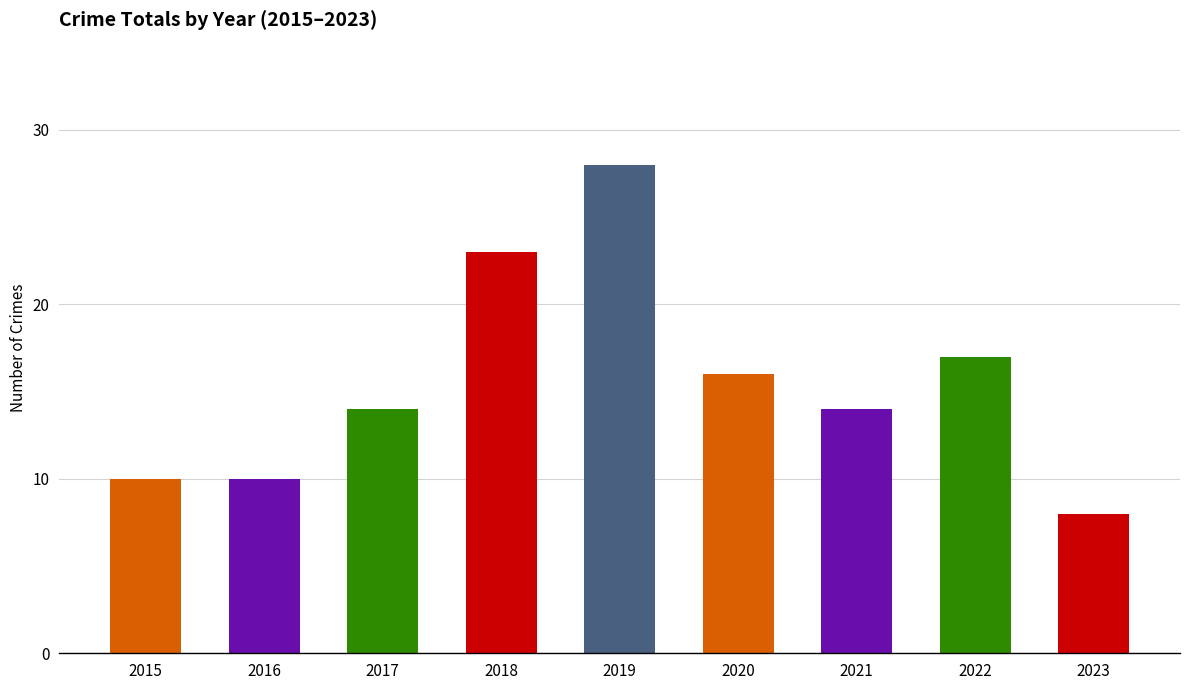

Where is the data nearest to the value 18?

2022